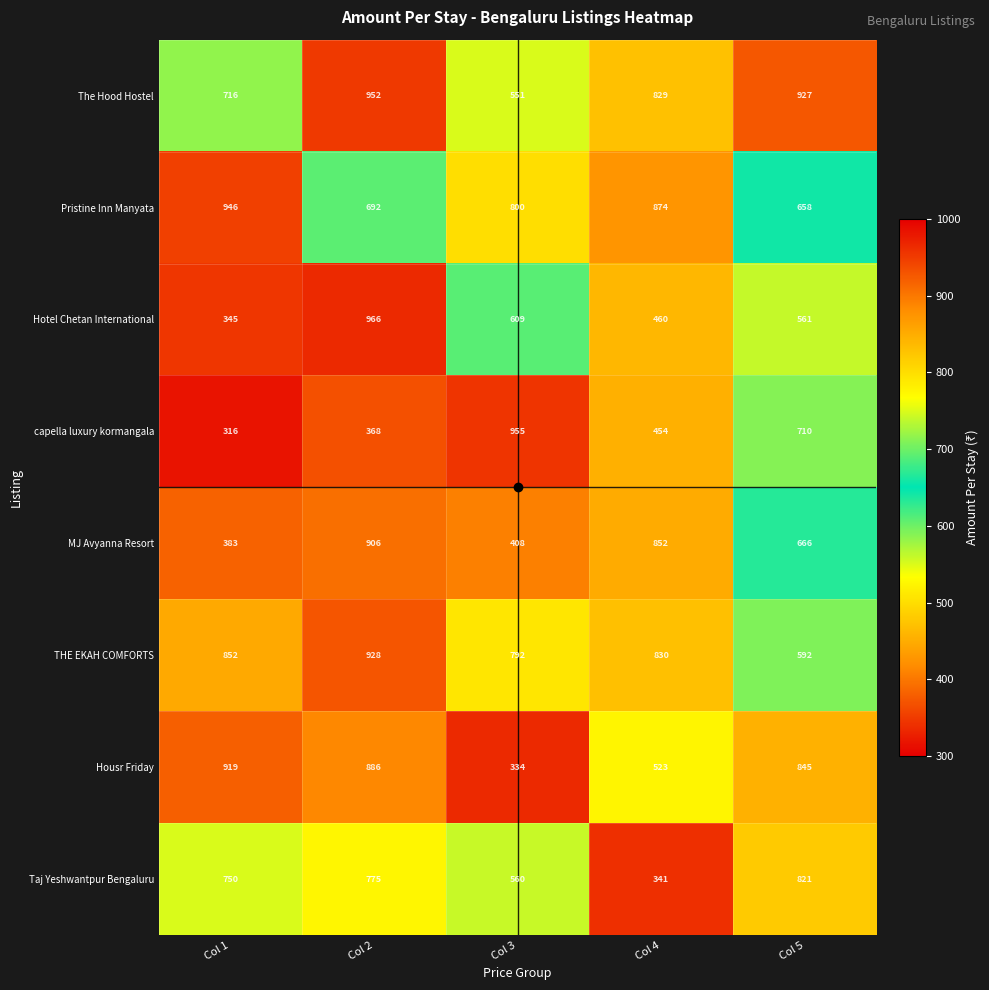

At which label does MJ Avyanna Resort first exceed 666?

Col 2